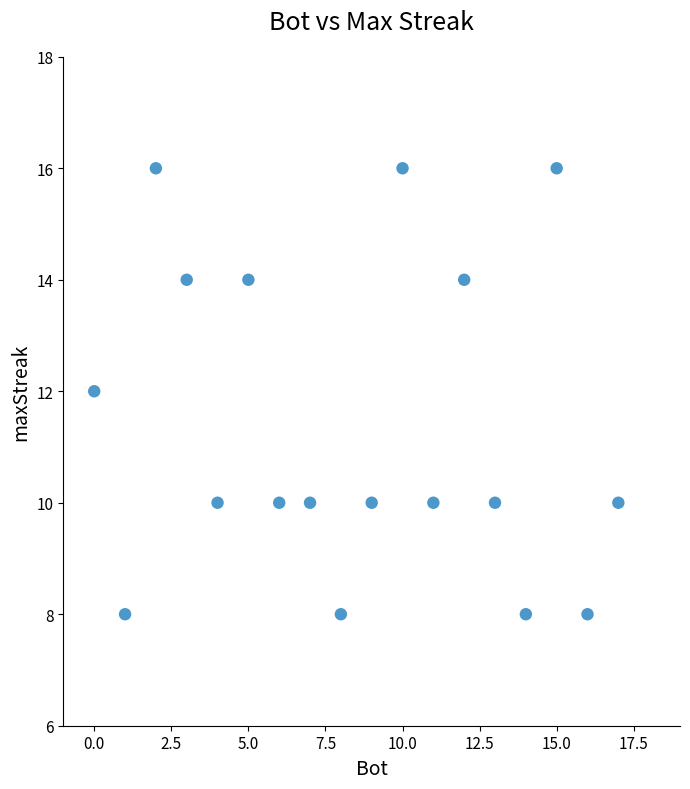

What is the range of Y values (max minus min)?

8